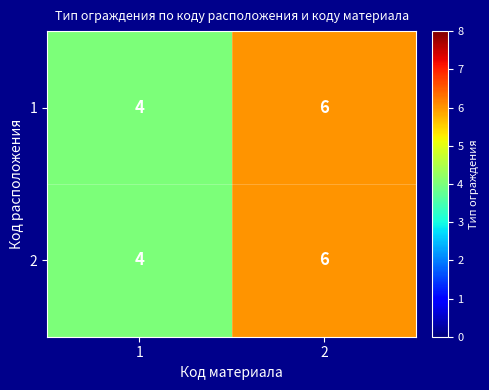

True or false: 1 has a value of 6 at 1.

False